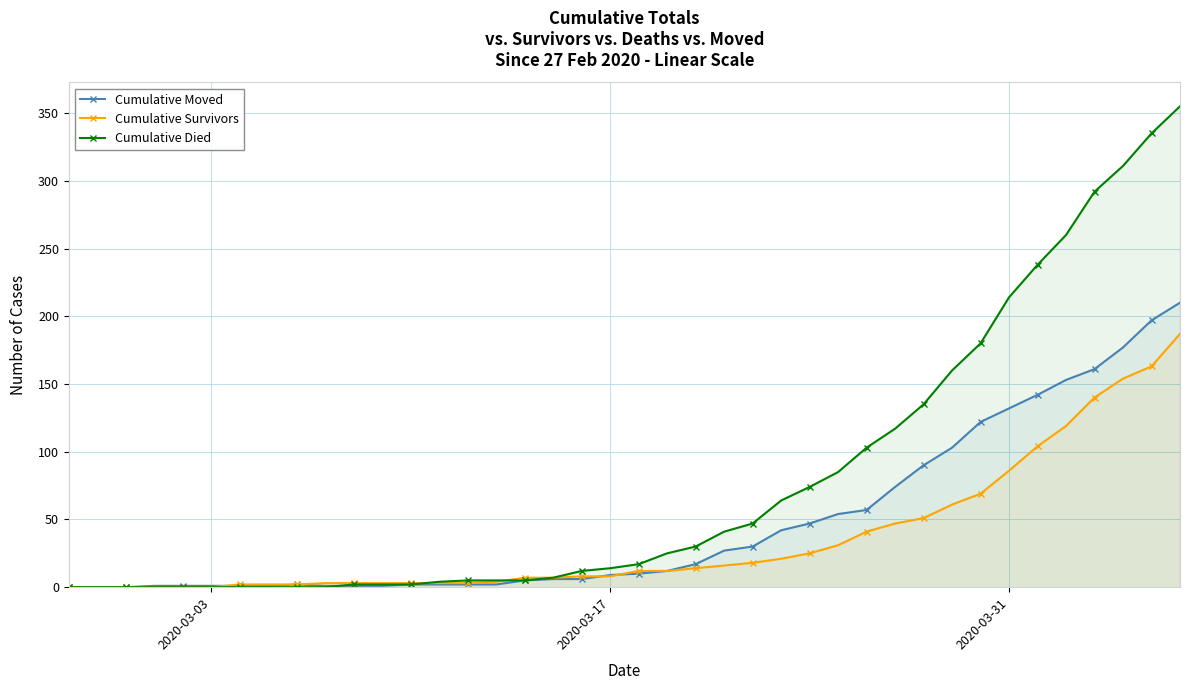

What is the greatest value displayed?

355